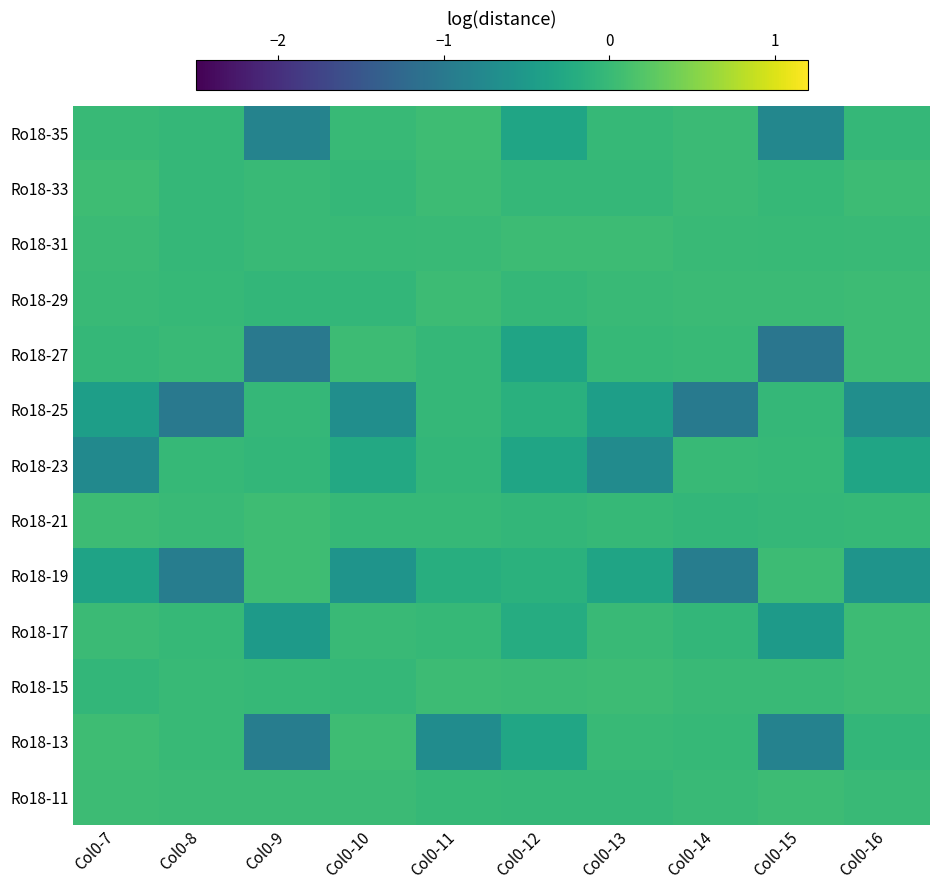

Reading left to right, list all the values displayed in this chart.

Ro18-35: Col0-7=-0.0	Col0-8=-0.0	Col0-9=-0.9	Col0-10=-0.0	Col0-11=0.0	Col0-12=-0.3	Col0-13=-0.0	Col0-14=0.0	Col0-15=-0.8	Col0-16=-0.0
Ro18-33: Col0-7=0.0	Col0-8=-0.0	Col0-9=0.0	Col0-10=-0.0	Col0-11=0.0	Col0-12=-0.0	Col0-13=-0.0	Col0-14=0.0	Col0-15=-0.0	Col0-16=0.0
Ro18-31: Col0-7=0.0	Col0-8=-0.0	Col0-9=0.0	Col0-10=-0.0	Col0-11=0.0	Col0-12=0.0	Col0-13=0.0	Col0-14=0.0	Col0-15=-0.0	Col0-16=0.0
Ro18-29: Col0-7=0.0	Col0-8=-0.0	Col0-9=-0.0	Col0-10=-0.0	Col0-11=0.0	Col0-12=-0.0	Col0-13=0.0	Col0-14=0.0	Col0-15=0.0	Col0-16=0.0
Ro18-27: Col0-7=-0.0	Col0-8=0.0	Col0-9=-1.0	Col0-10=0.0	Col0-11=-0.0	Col0-12=-0.3	Col0-13=-0.0	Col0-14=-0.0	Col0-15=-1.0	Col0-16=0.0
Ro18-25: Col0-7=-0.4	Col0-8=-1.0	Col0-9=-0.0	Col0-10=-0.7	Col0-11=-0.0	Col0-12=-0.1	Col0-13=-0.4	Col0-14=-1.0	Col0-15=-0.0	Col0-16=-0.7
Ro18-23: Col0-7=-0.7	Col0-8=-0.0	Col0-9=-0.0	Col0-10=-0.3	Col0-11=-0.0	Col0-12=-0.3	Col0-13=-0.7	Col0-14=-0.0	Col0-15=-0.0	Col0-16=-0.3
Ro18-21: Col0-7=0.0	Col0-8=0.0	Col0-9=0.0	Col0-10=-0.0	Col0-11=-0.0	Col0-12=-0.0	Col0-13=-0.0	Col0-14=-0.0	Col0-15=-0.0	Col0-16=-0.0
Ro18-19: Col0-7=-0.3	Col0-8=-0.9	Col0-9=0.0	Col0-10=-0.6	Col0-11=-0.2	Col0-12=-0.1	Col0-13=-0.3	Col0-14=-0.9	Col0-15=0.0	Col0-16=-0.6
Ro18-17: Col0-7=0.0	Col0-8=-0.0	Col0-9=-0.5	Col0-10=0.0	Col0-11=-0.0	Col0-12=-0.2	Col0-13=0.0	Col0-14=-0.0	Col0-15=-0.5	Col0-16=0.0
Ro18-15: Col0-7=-0.0	Col0-8=-0.0	Col0-9=-0.0	Col0-10=-0.0	Col0-11=0.0	Col0-12=0.0	Col0-13=0.0	Col0-14=0.0	Col0-15=0.0	Col0-16=0.0
Ro18-13: Col0-7=0.0	Col0-8=-0.0	Col0-9=-0.9	Col0-10=0.0	Col0-11=-0.7	Col0-12=-0.3	Col0-13=-0.0	Col0-14=-0.0	Col0-15=-0.9	Col0-16=-0.0
Ro18-11: Col0-7=0.0	Col0-8=0.0	Col0-9=0.0	Col0-10=0.0	Col0-11=-0.0	Col0-12=-0.0	Col0-13=-0.0	Col0-14=0.0	Col0-15=0.0	Col0-16=0.0